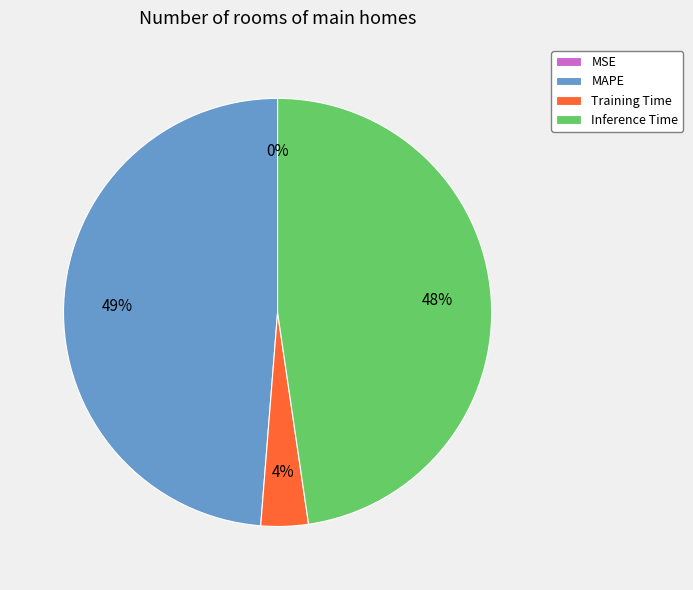

Is it true that MAPE is 60% of the pie?

False